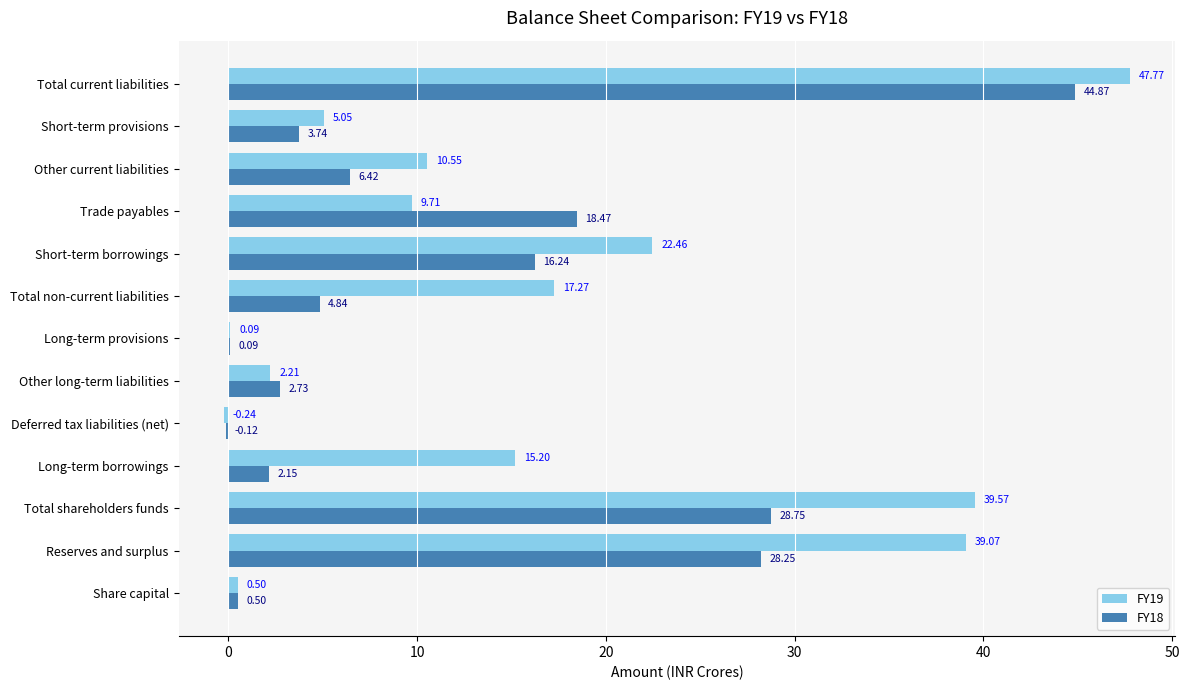

What is the sum of all FY18 values?

156.9